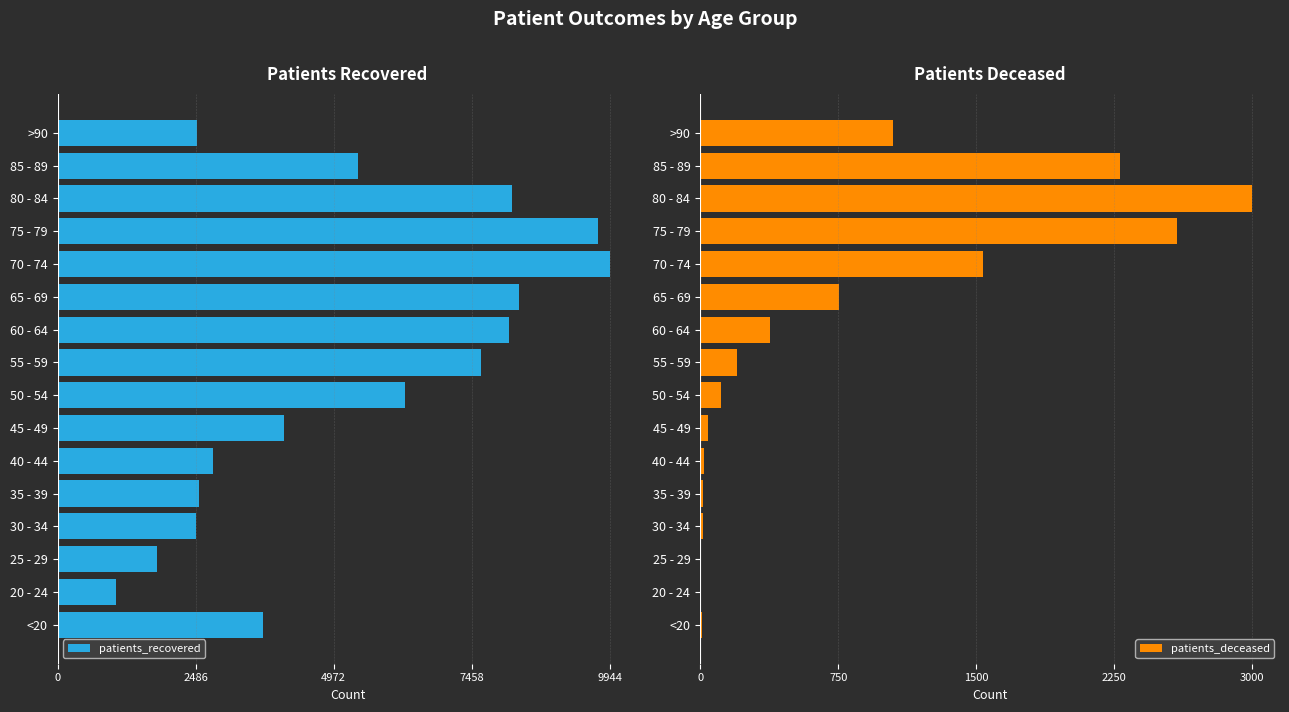

The value of patients_deceased at 70 - 74 is 2690. True or false?

False